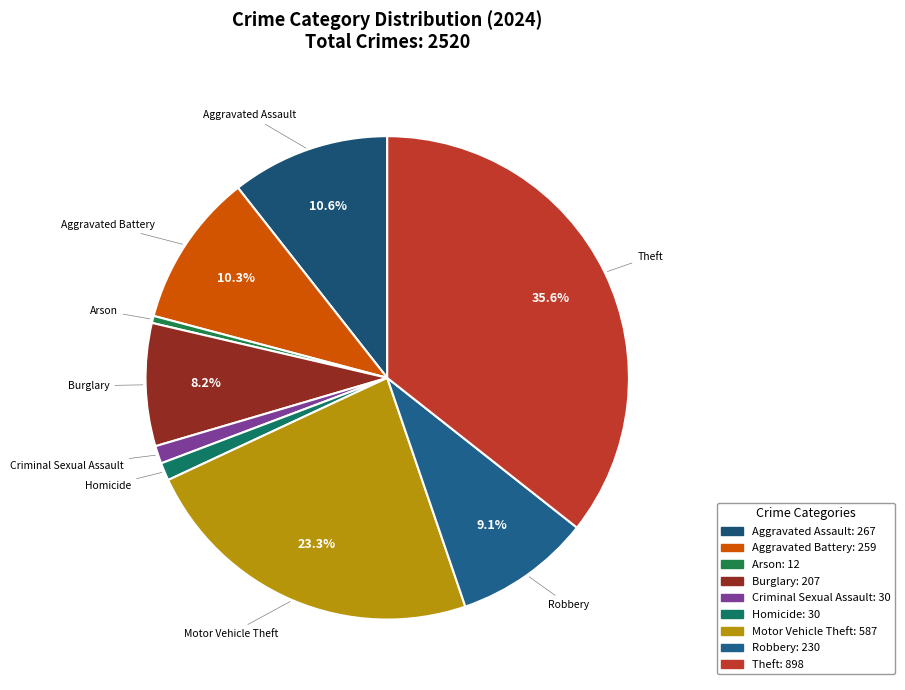

Which category has the smallest portion of the pie?

Arson